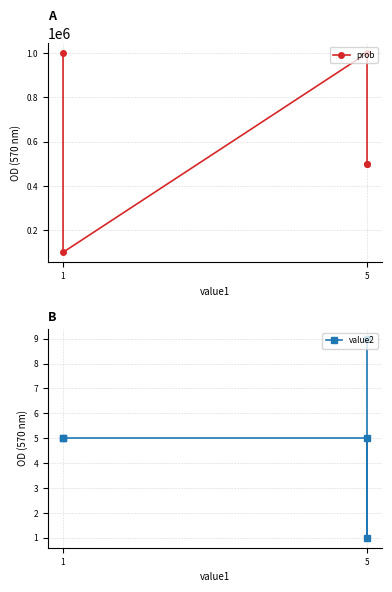

Which series has the widest spread of values?

prob